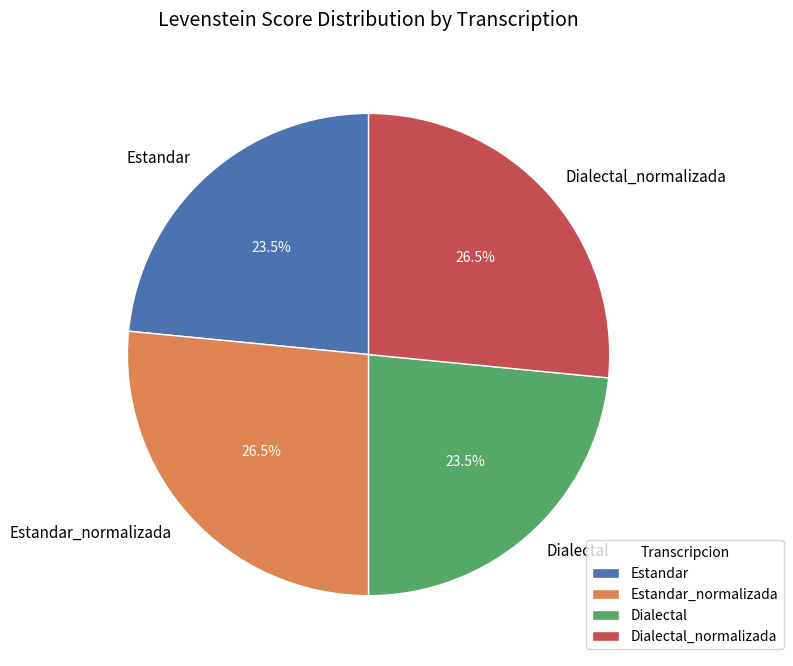

True or false: Estandar accounts for 37% of the total.

False